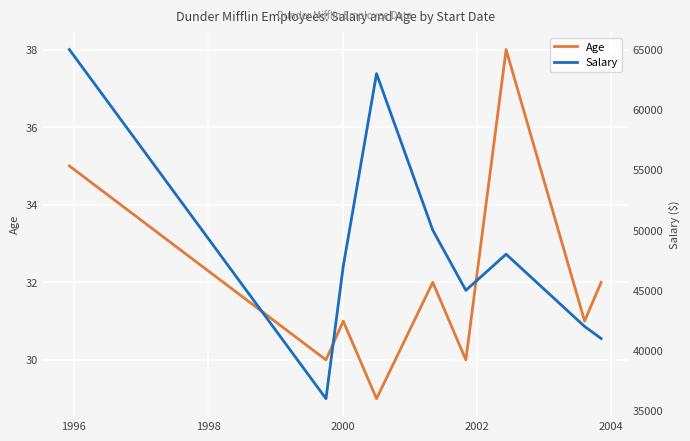

What are all the series names shown in the legend?

Age, Salary